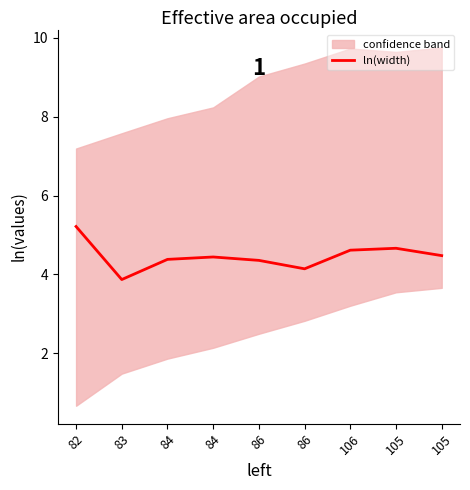

Where is the first local maximum?

84